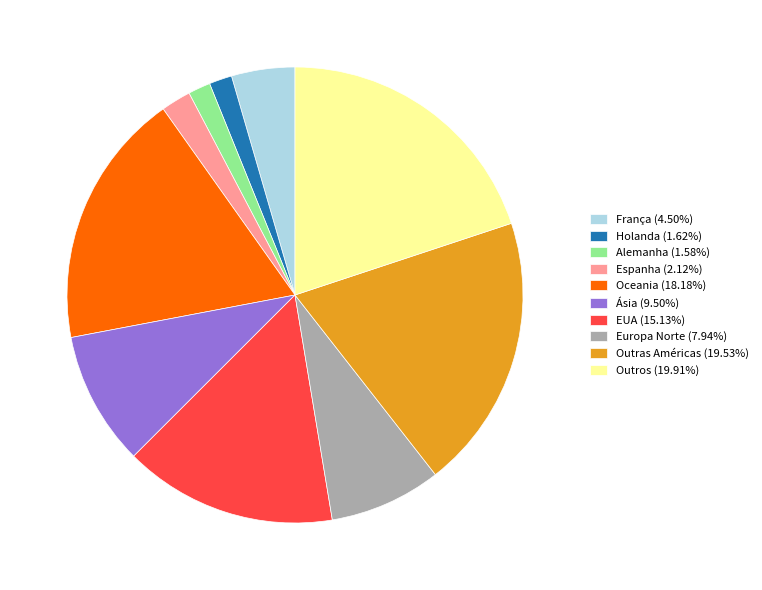

Is there any slice that represents more than half of the pie?

No